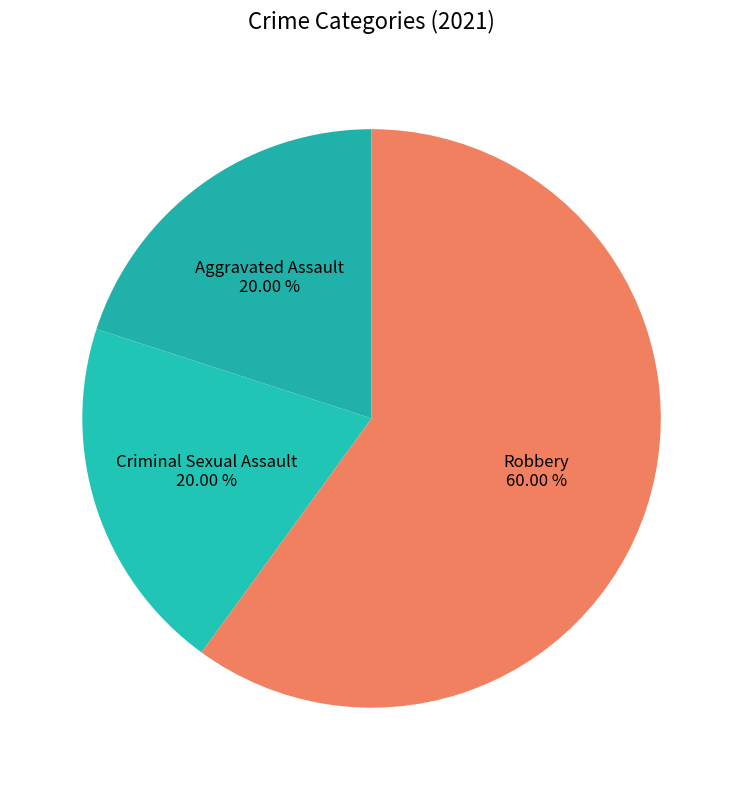

Combined, do Criminal Sexual Assault and Aggravated Assault account for over 50%?

No